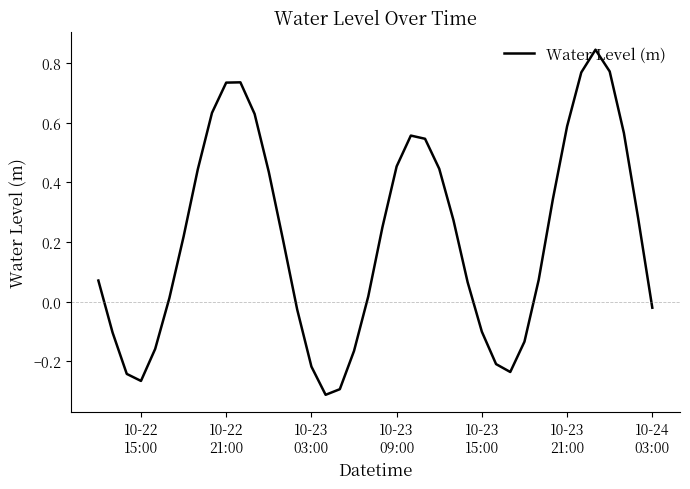

How many lines are shown in the chart?

1